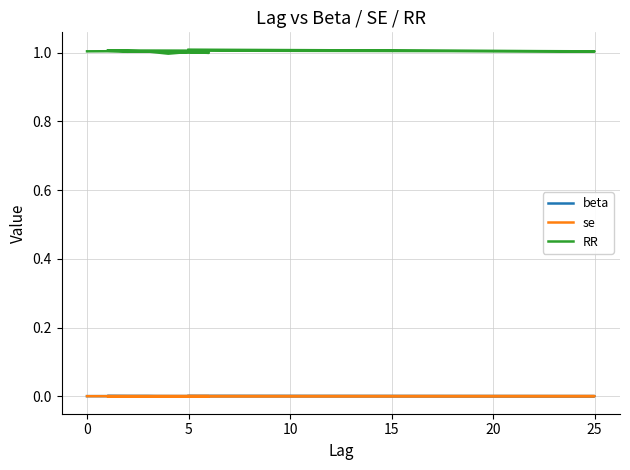

How many values in the RR series are below 1?

2